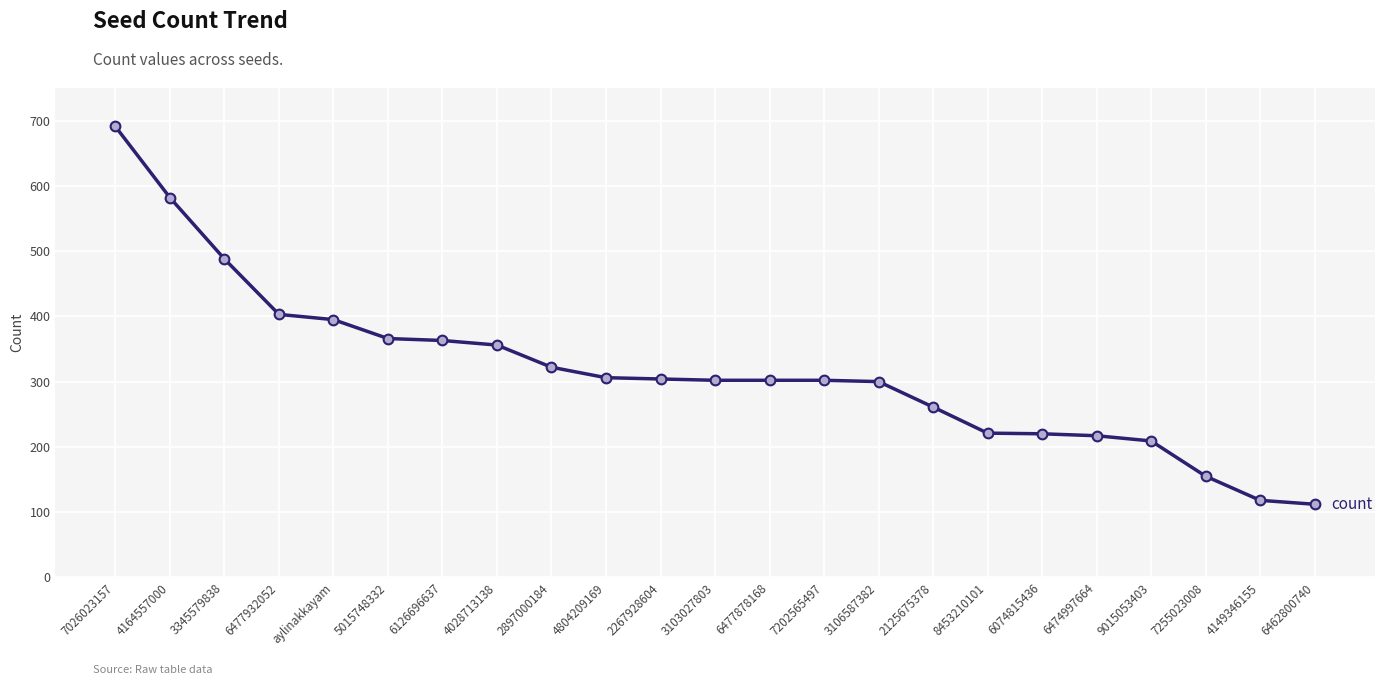

How many values are below 302?

9